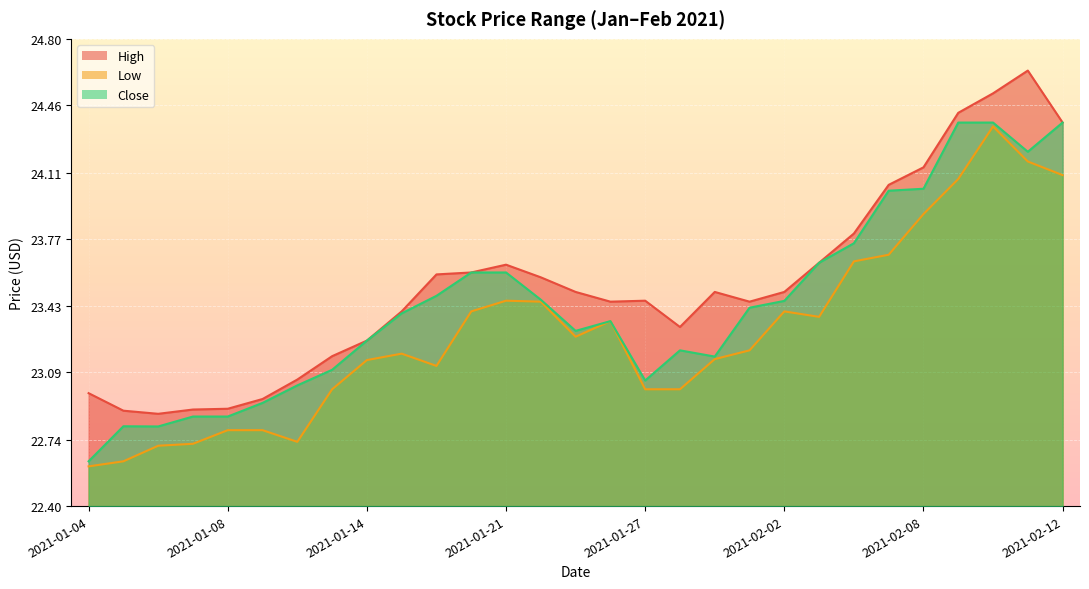

What is the value of the Close point at the 3rd from the left?

22.8